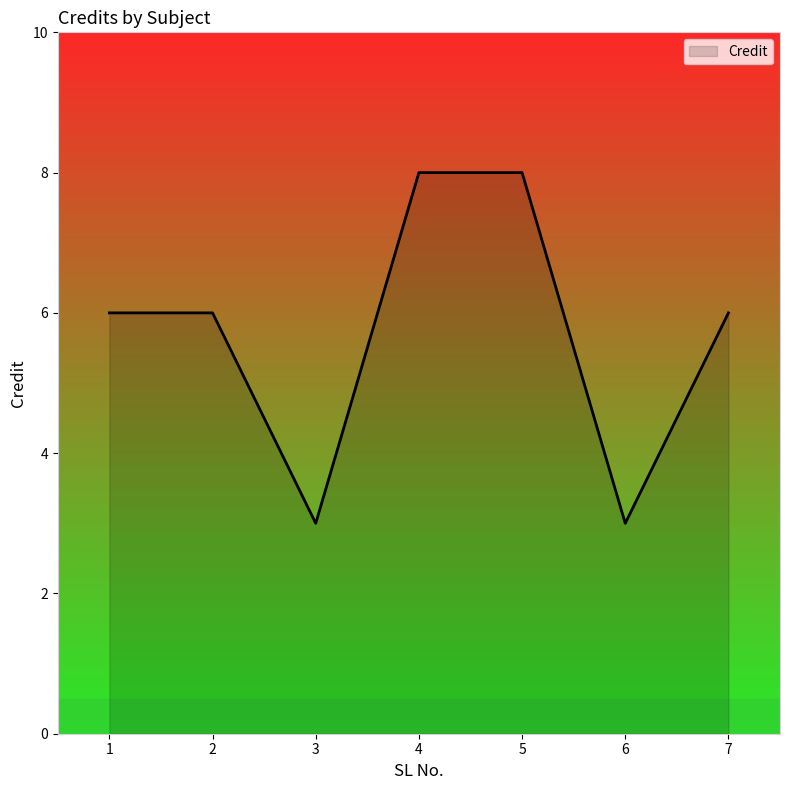

Reading left to right, list all the values displayed in this chart.

1=6	2=6	3=3	4=8	5=8	6=3	7=6